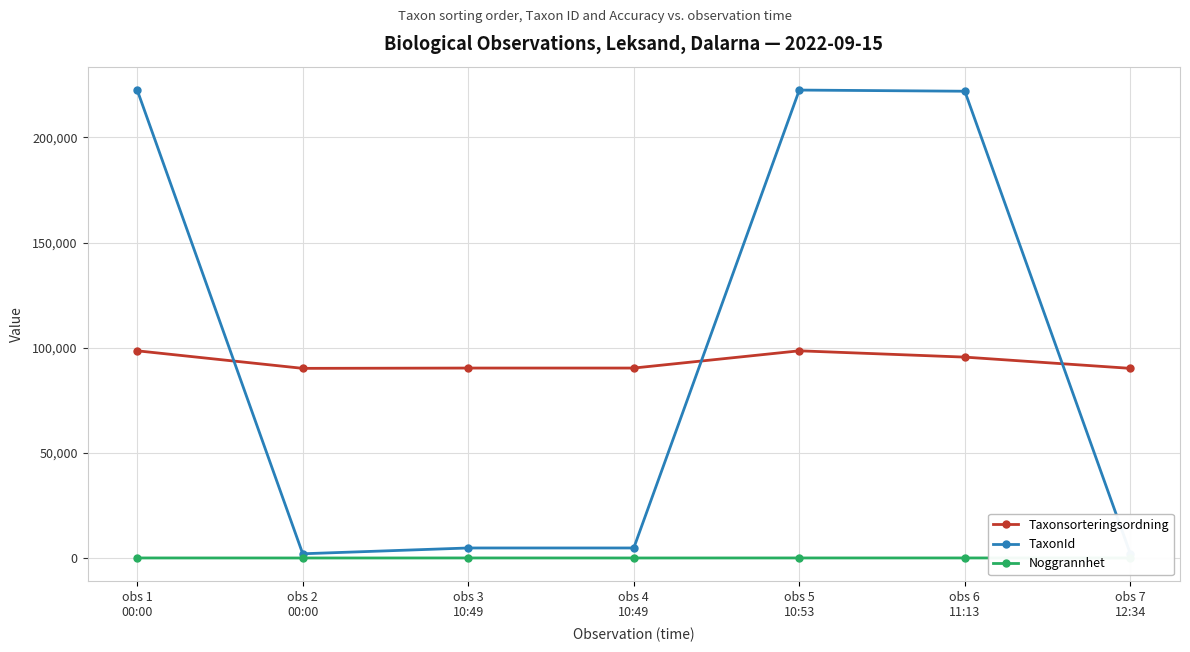

At which category does Noggrannhet reach its first local peak?

obs 3
10:49